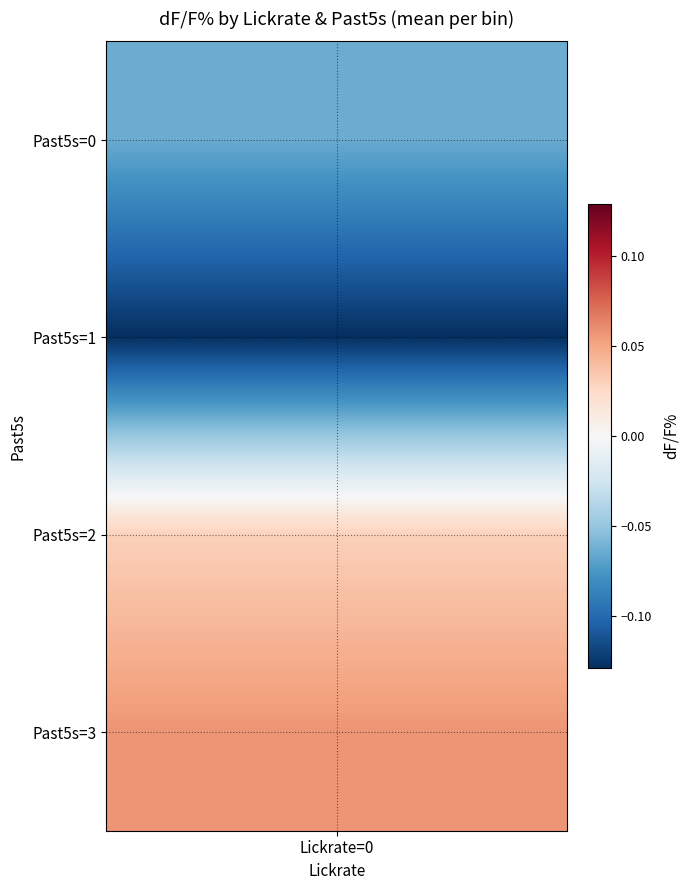

What is the sum of all values?

0.4